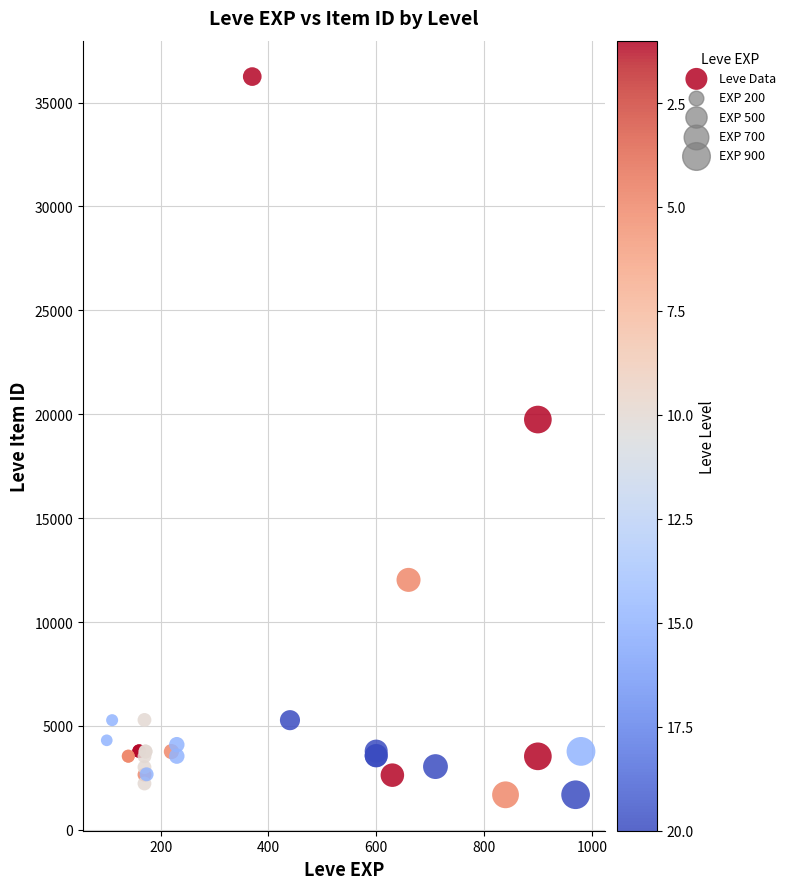

What Y value in the scatter plot is closest to 18967?

19744